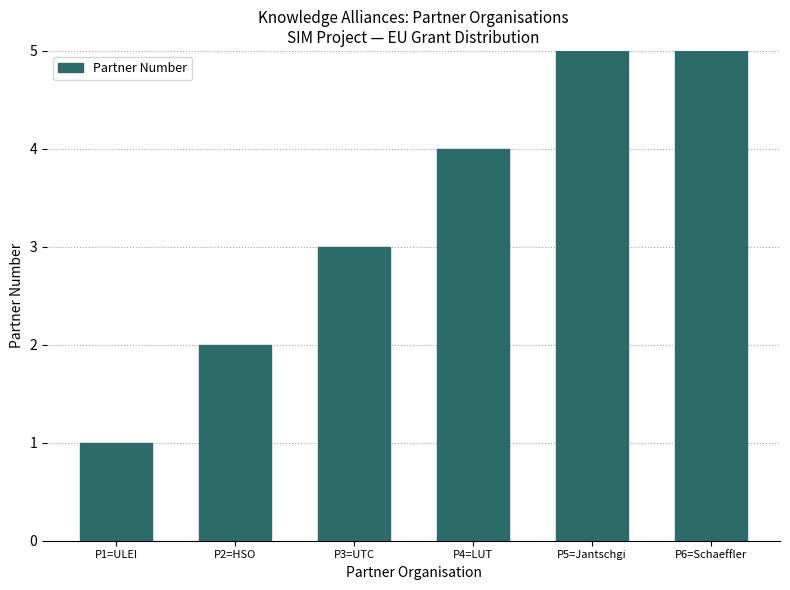

What is the difference between the second highest and minimum values?

4